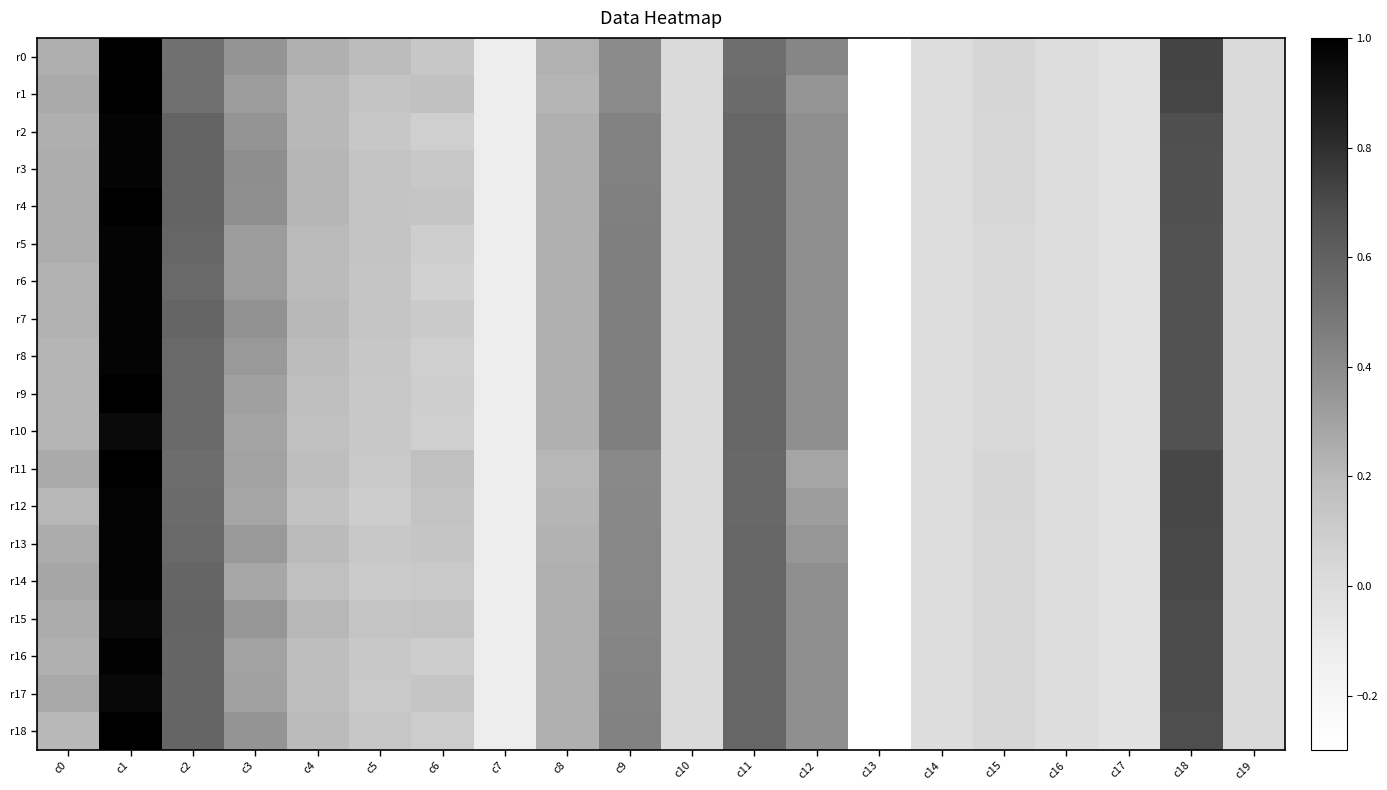

Which series has the widest spread of values?

r0